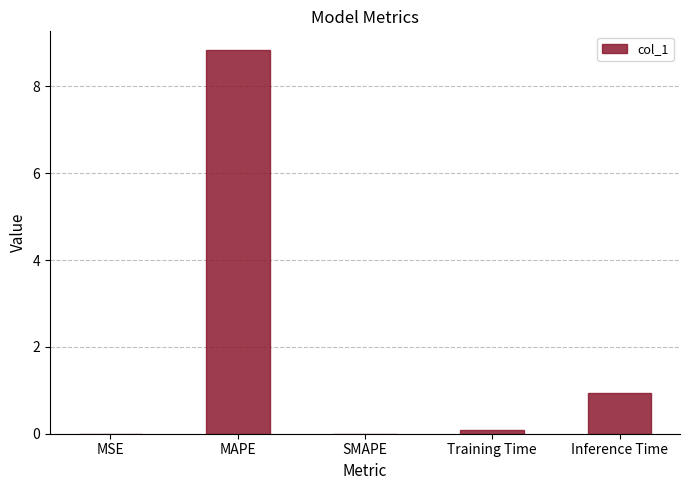

Which label corresponds to the largest value in the chart?

MAPE